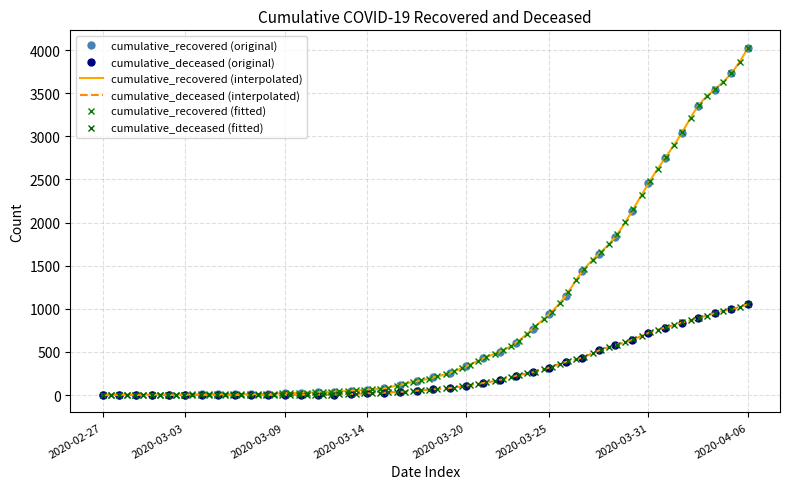

How many lines are shown in the chart?

2